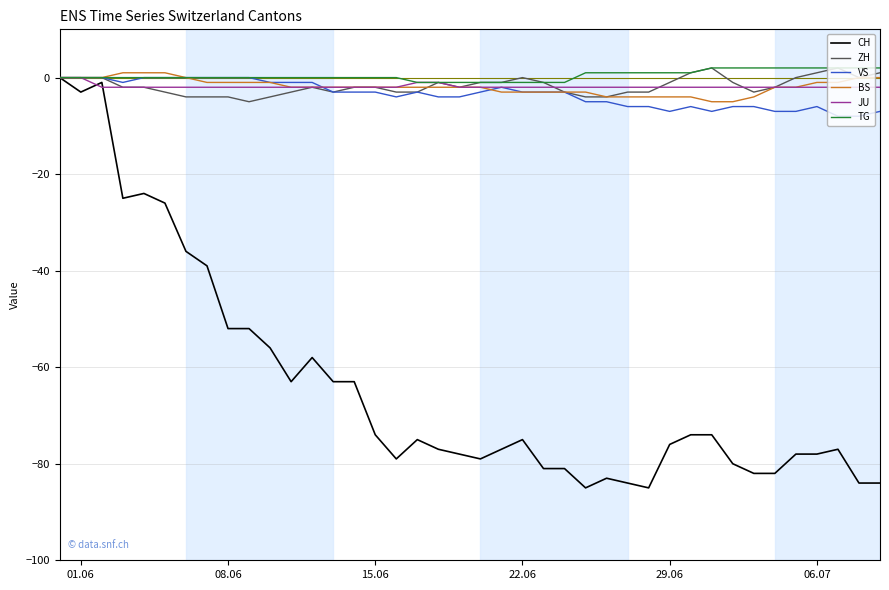

What is the lowest value of the ZH series?

-5